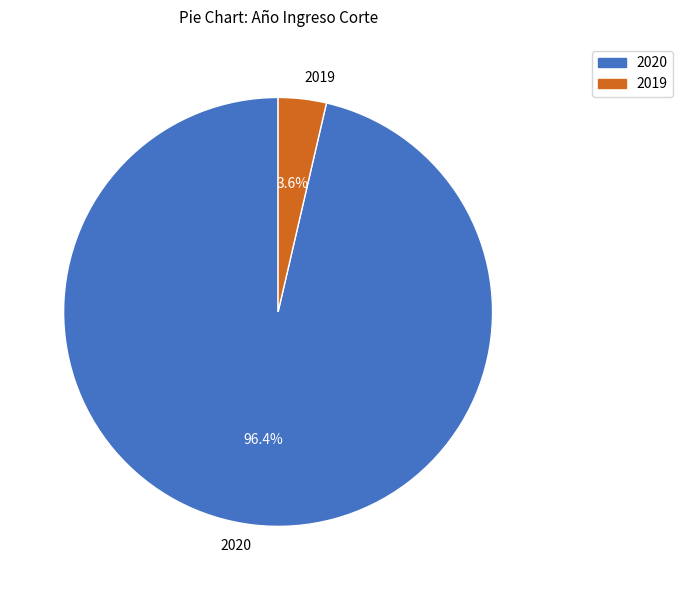

The 2020 slice represents 96% of the pie. True or false?

True